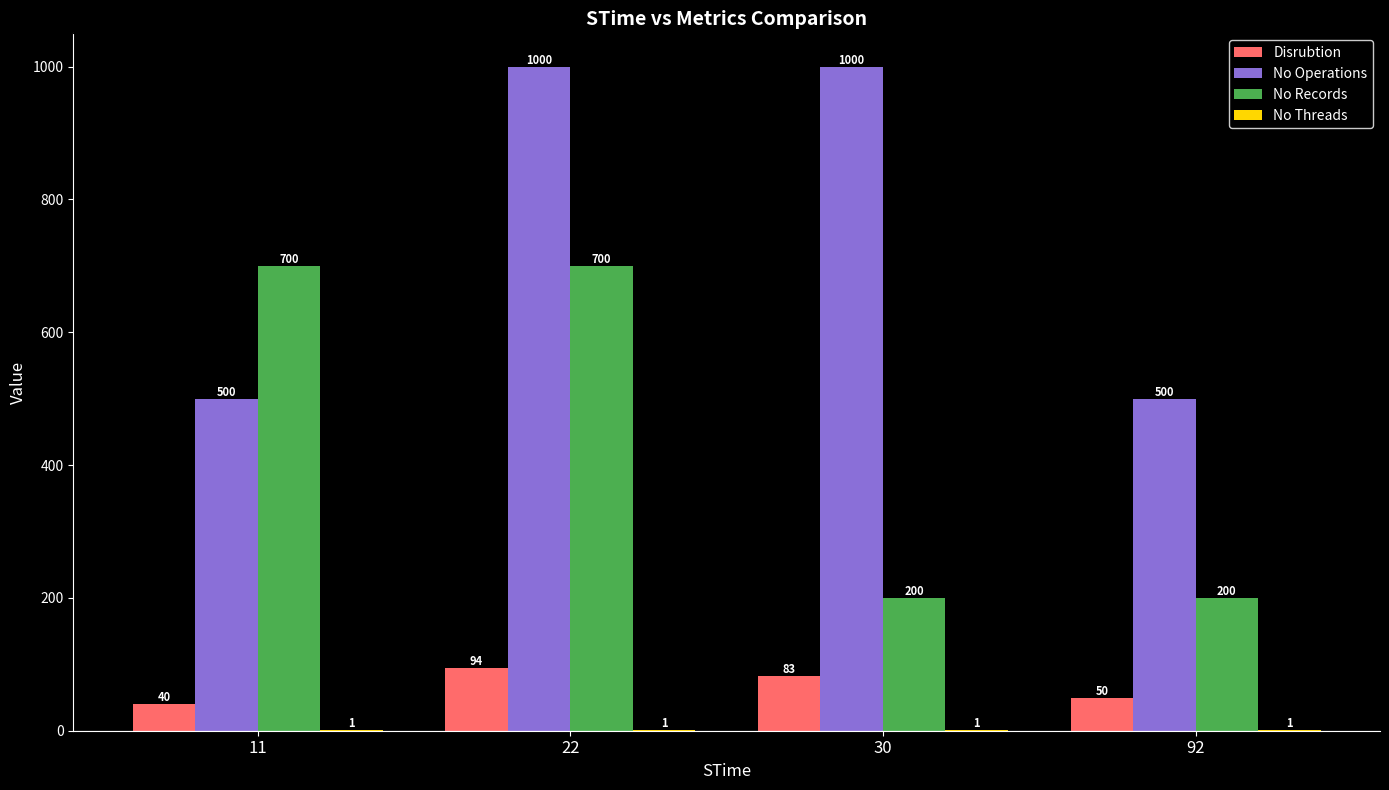

Does the chart contain stacked bars?

No